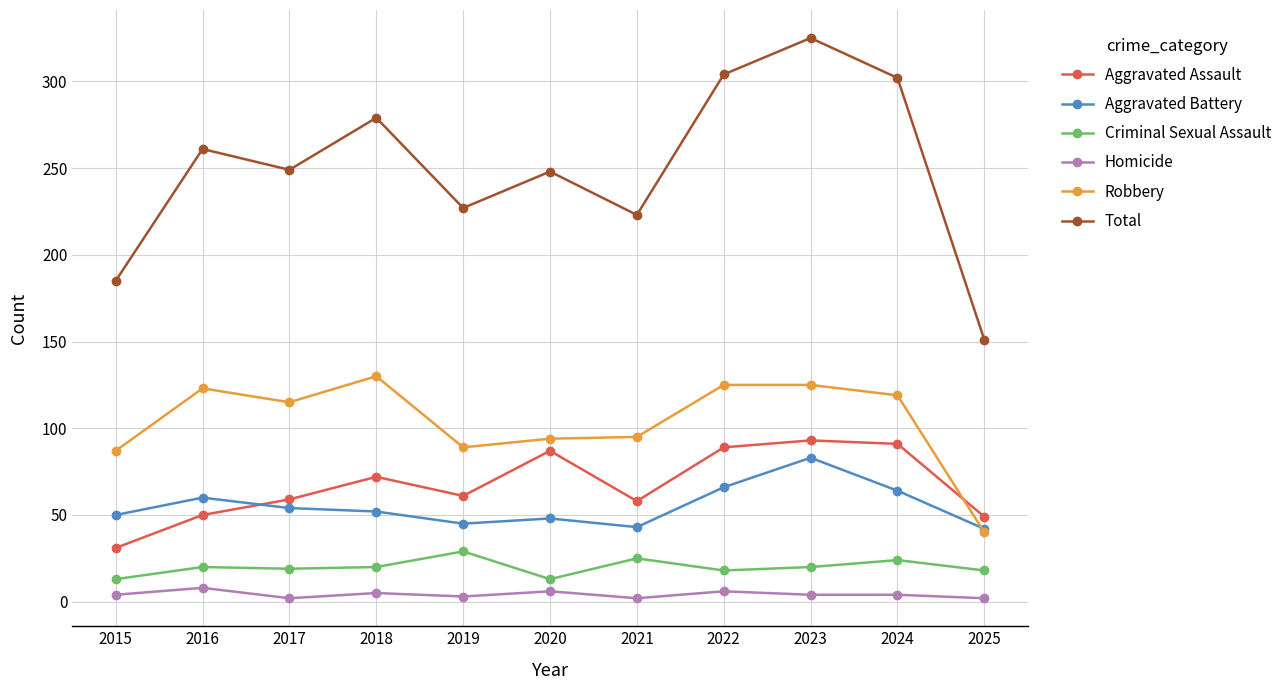

True or false: Criminal Sexual Assault has more than 1 interior local peaks.

True